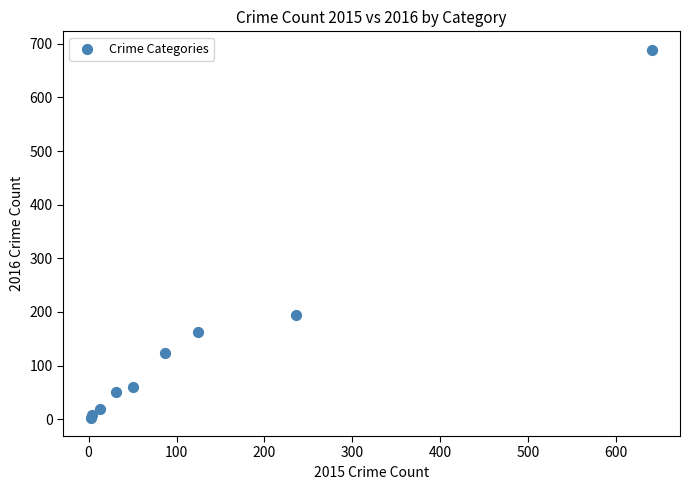

What Y value in the scatter plot is closest to 346?

194